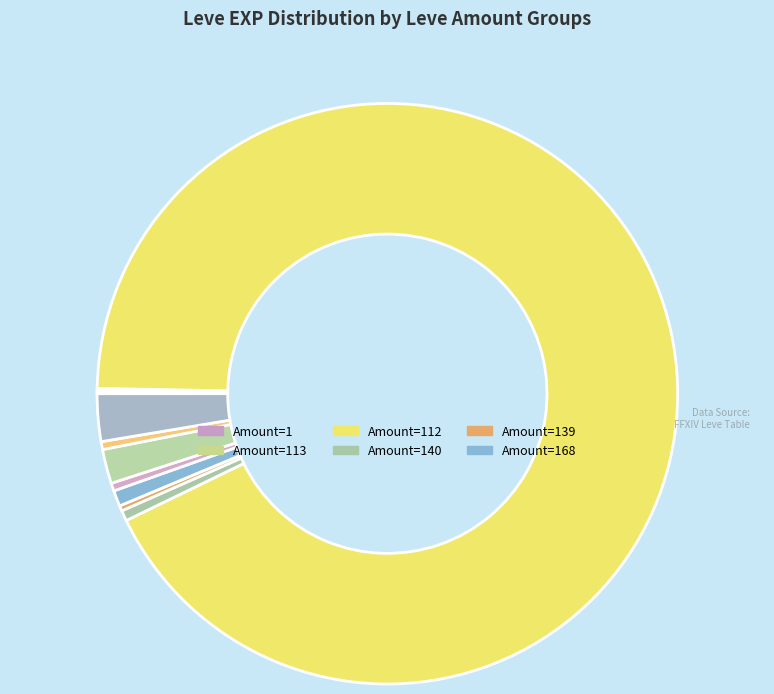

Is there a majority slice in this chart?

Yes